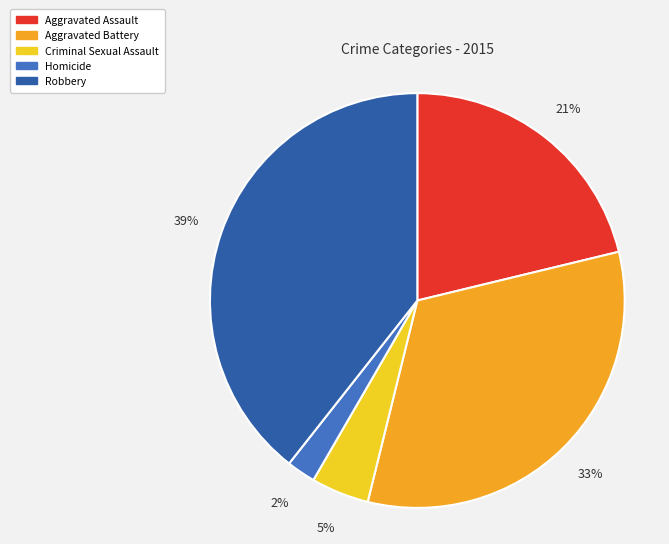

Do Aggravated Assault and Robbery together represent more than half of the pie?

Yes